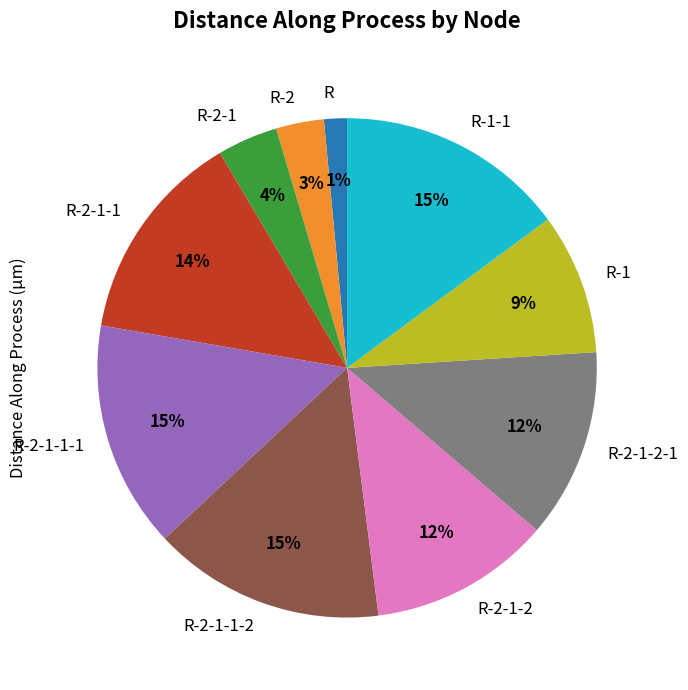

Between R-1-1 and R-2-1-2, which is larger?

R-1-1